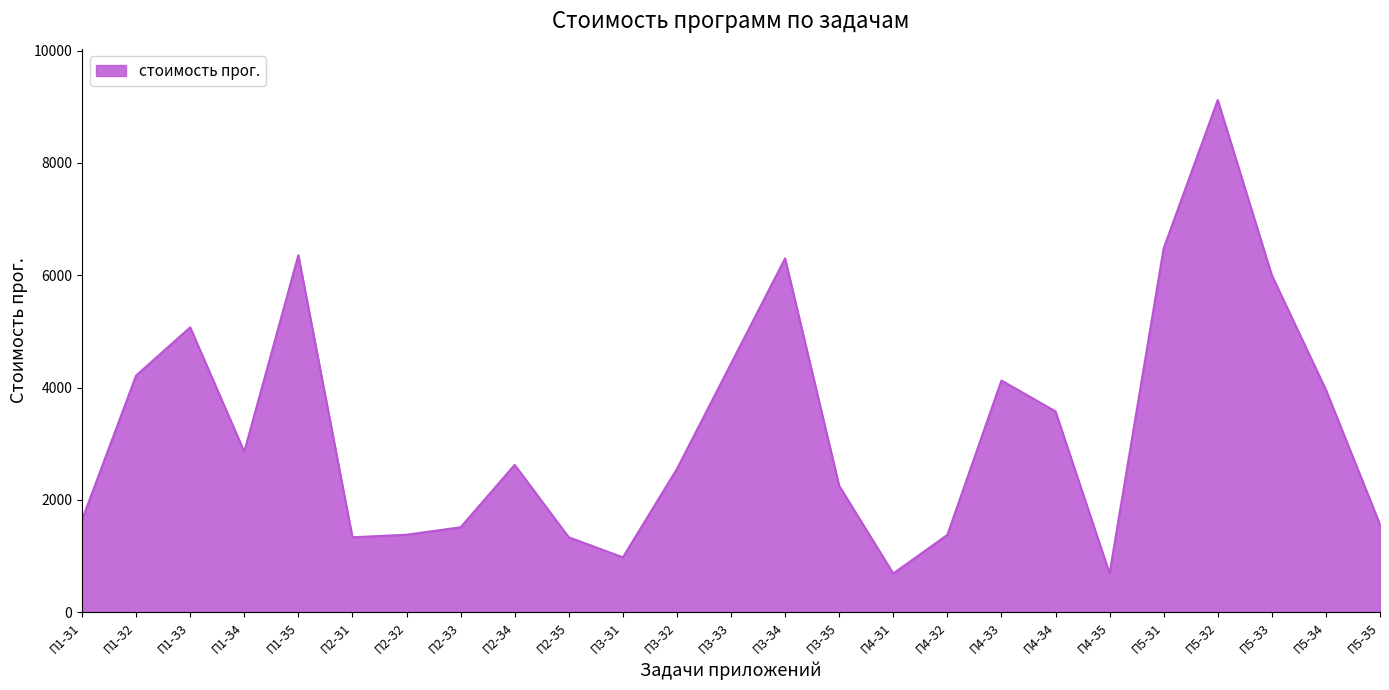

The value at П4-З1 is 688. True or false?

True